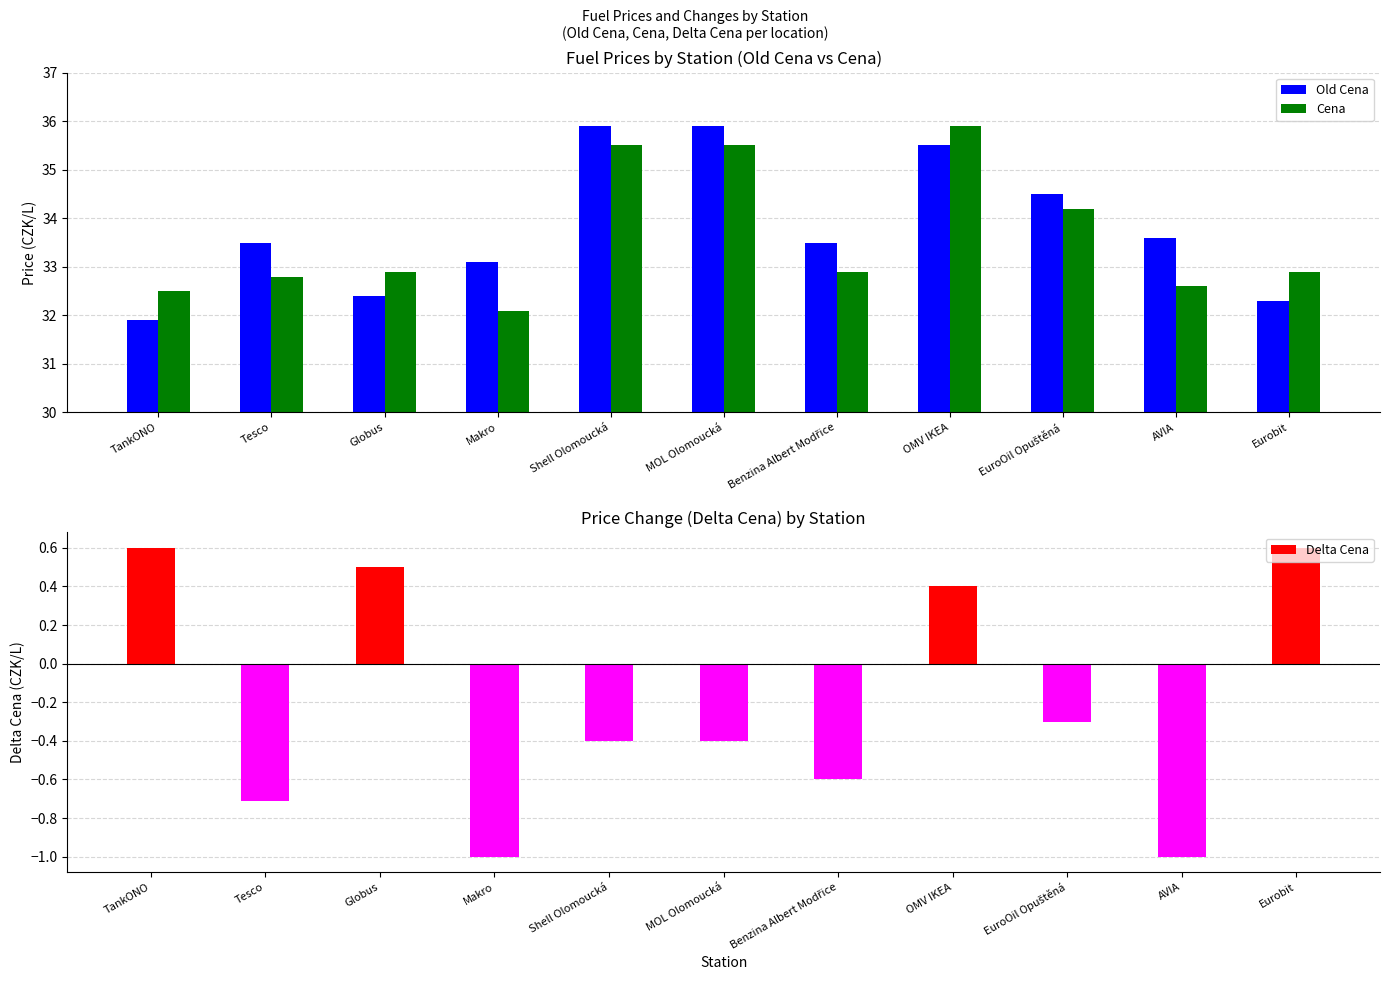

List the labels in order of Old Cena value, smallest first.

TankONO, Eurobit, Globus, Makro, Tesco, Benzina Albert Modřice, AVIA, EuroOil Opuštěná, OMV IKEA, Shell Olomoucká, MOL Olomoucká